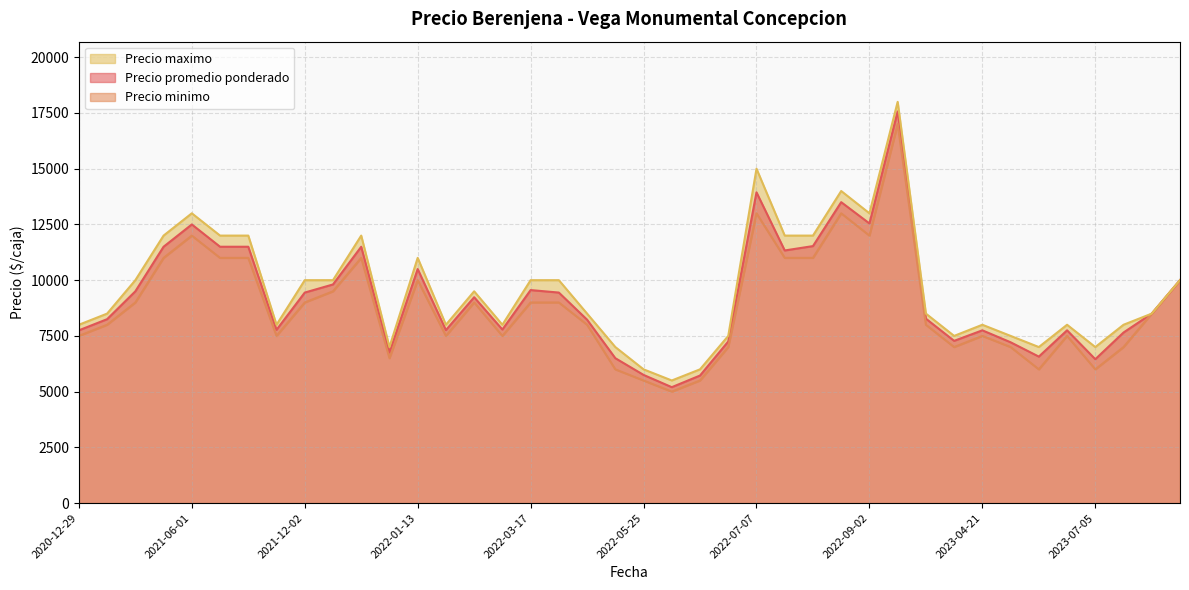

Which series has the largest total across all categories?

Precio maximo